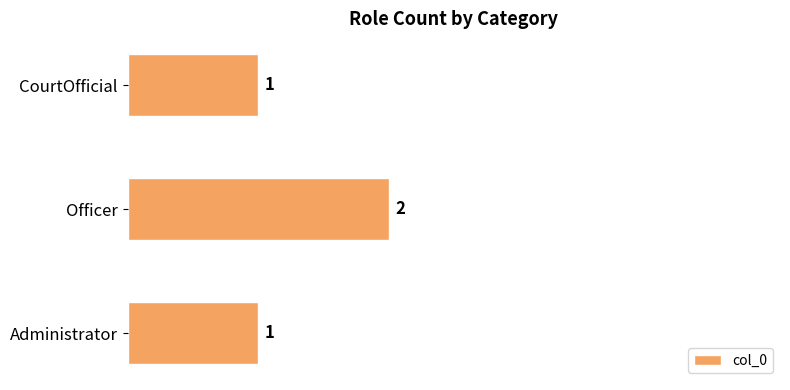

Is it true that the value at Administrator is 1?

True